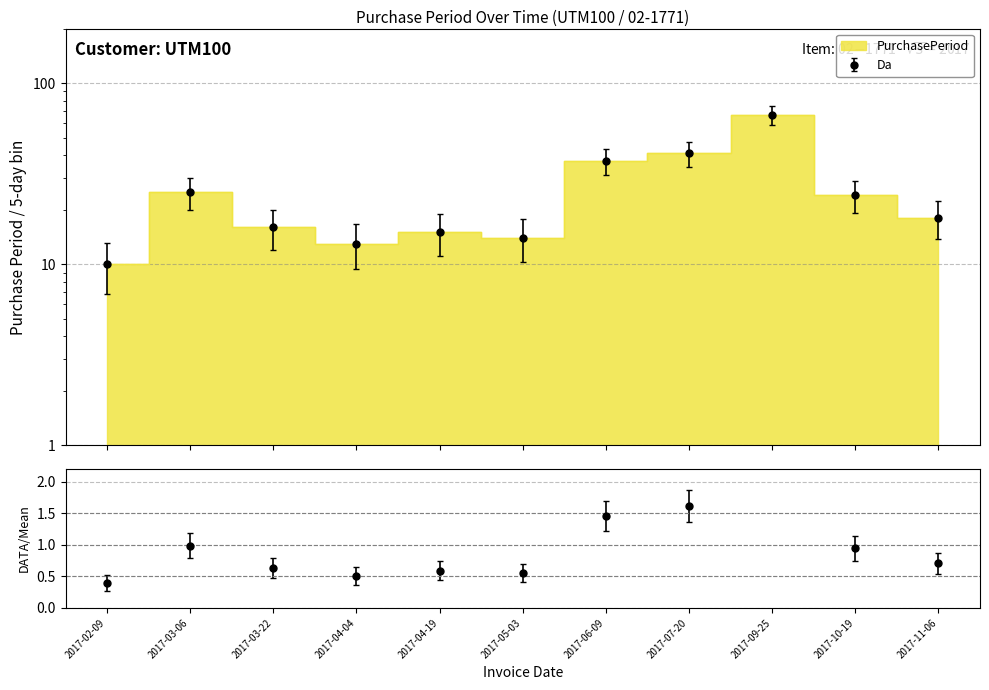

How many data points does each series have?

11